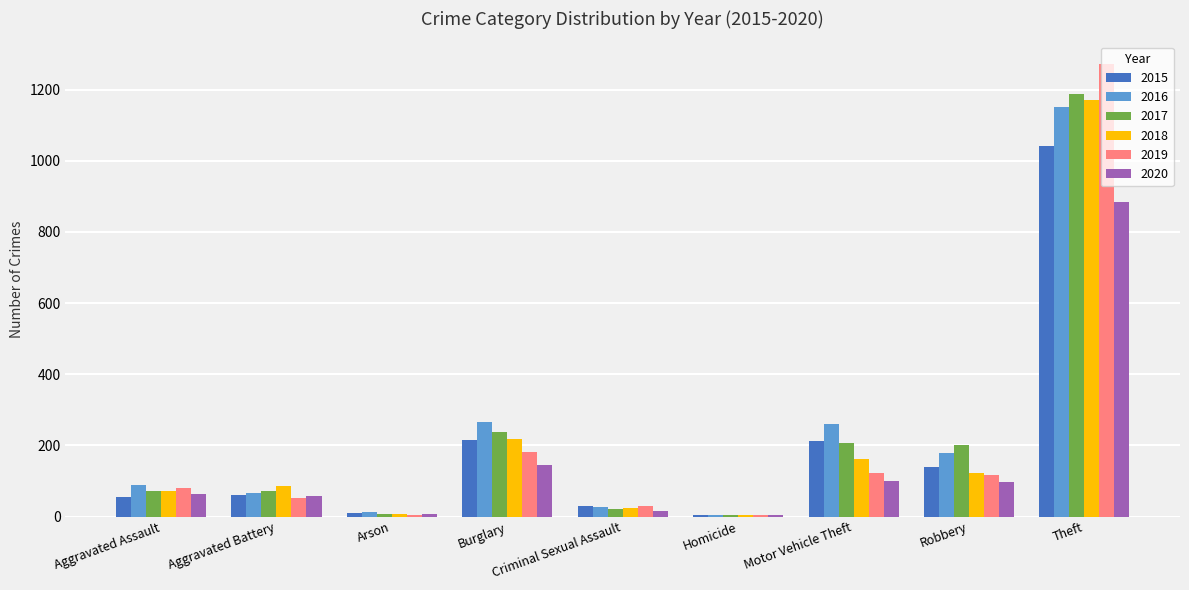

At which category does the chart reach its peak across all series?

Theft